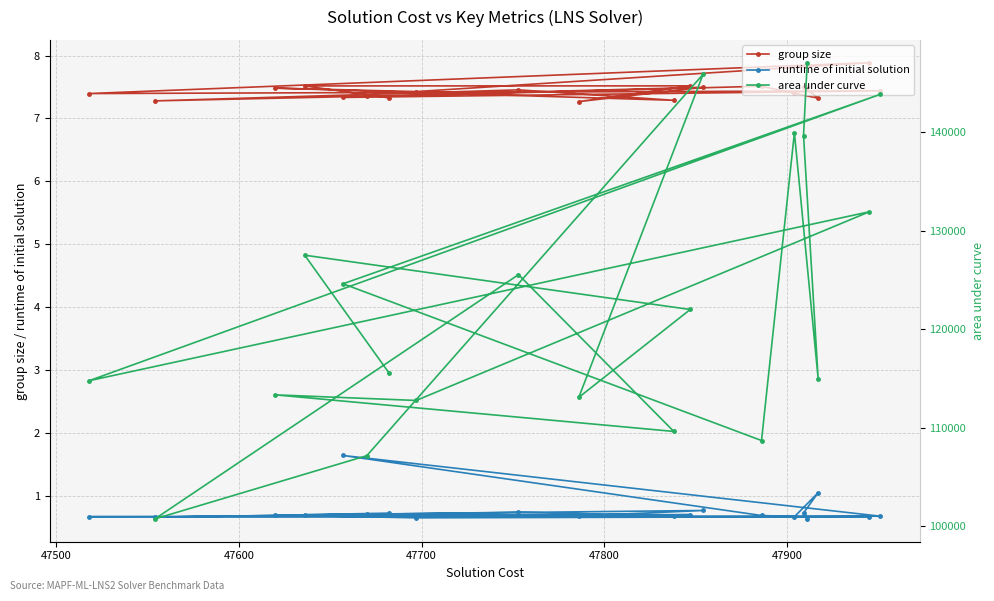

How many series are shown in this chart?

3